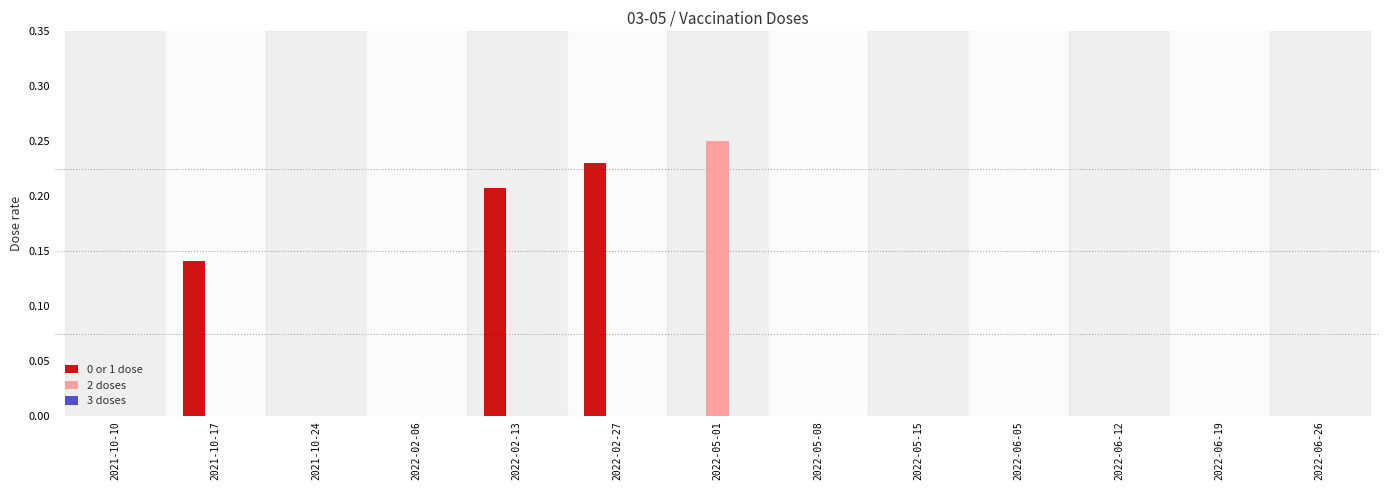

Are the bars grouped side by side (vs. stacked)?

Yes